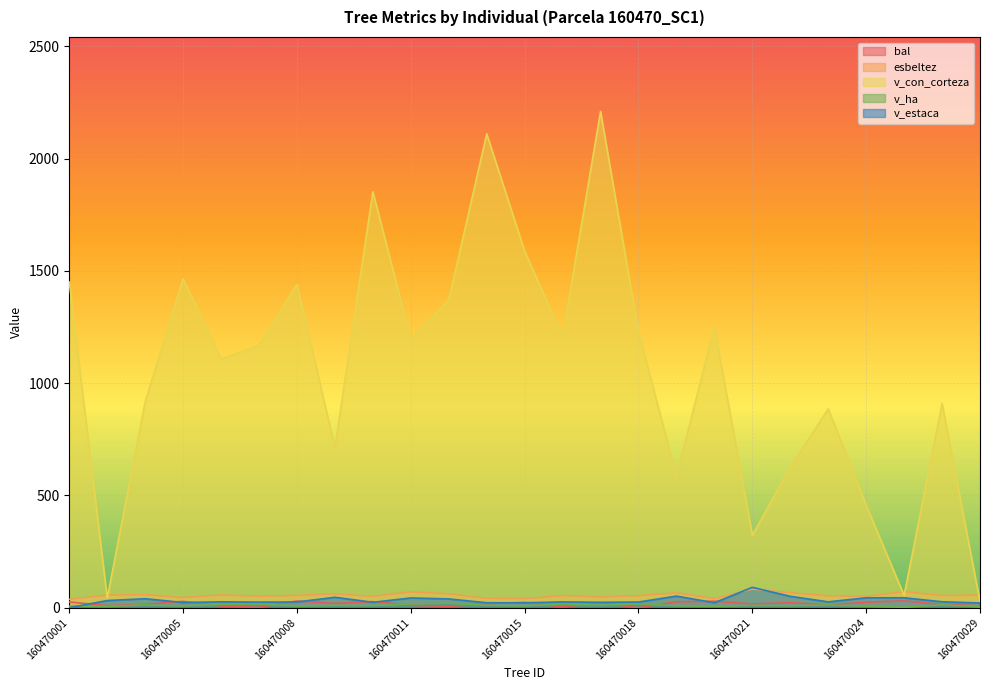

Where is the first local minimum for v_ha?

160470003